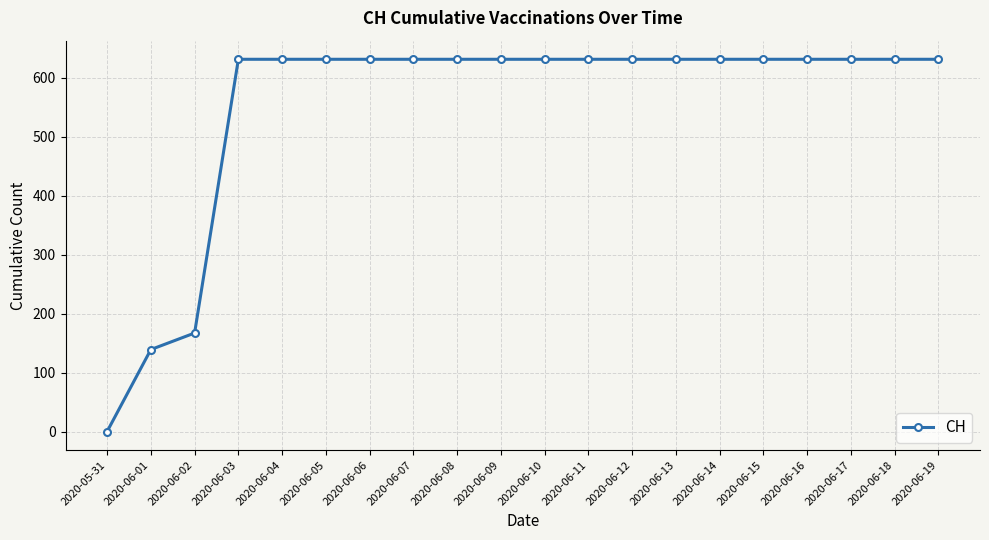

How many positive values are there?

19